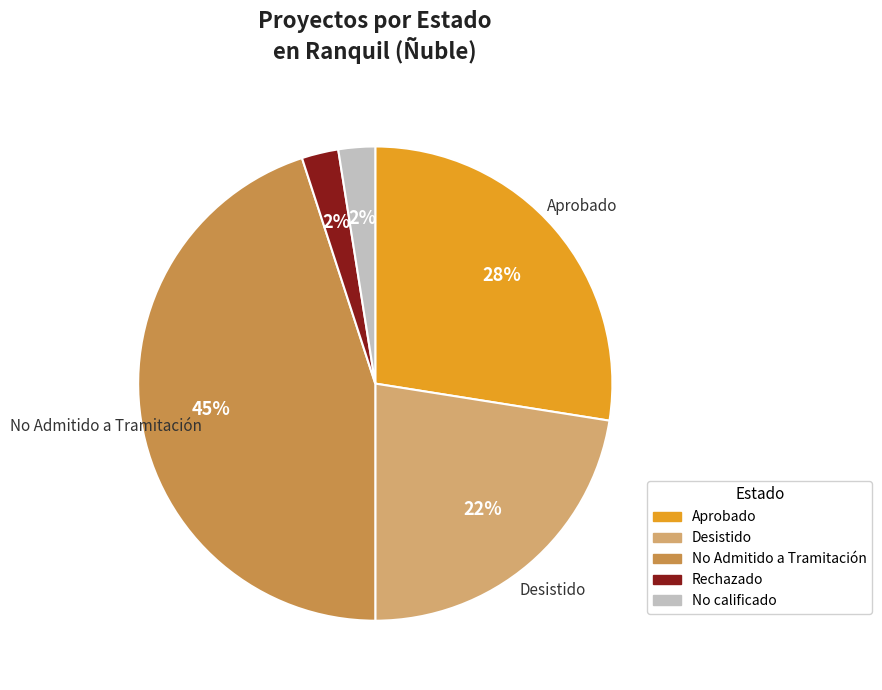

Is there any slice that represents more than half of the pie?

No